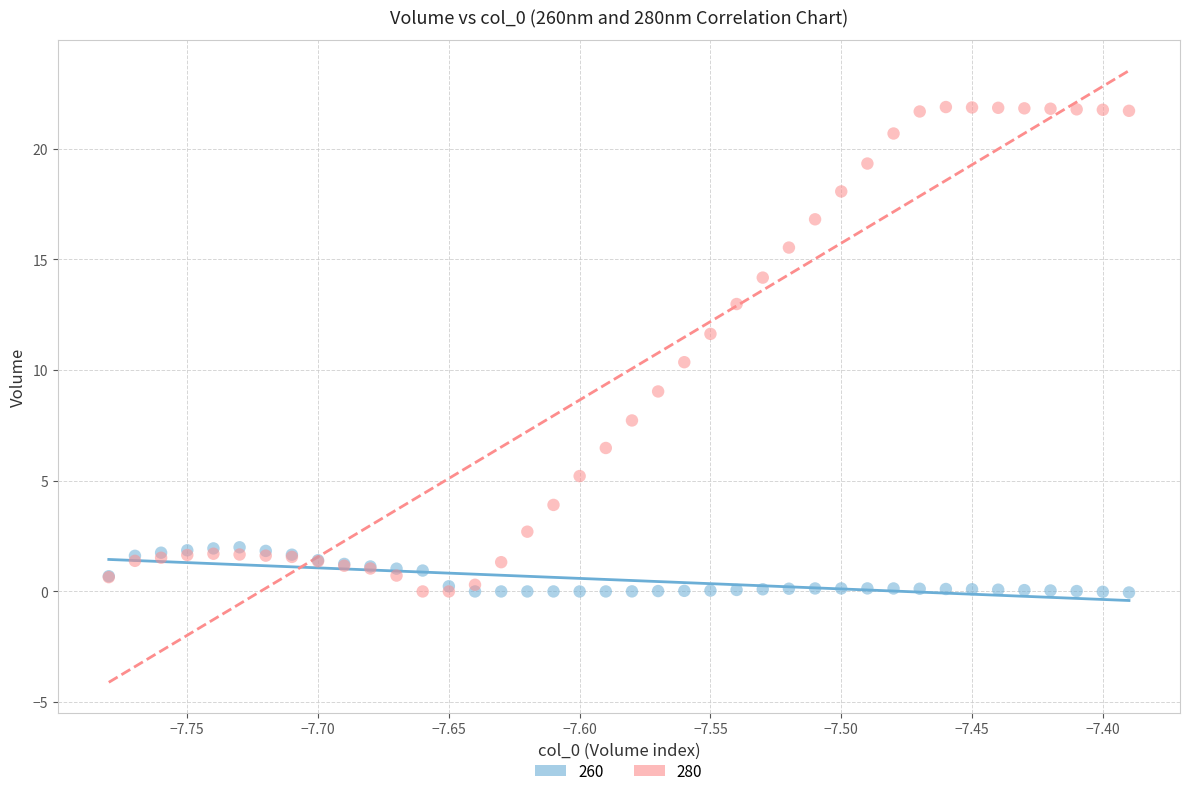

Across all series, what Y value is closest to 10?

10.4